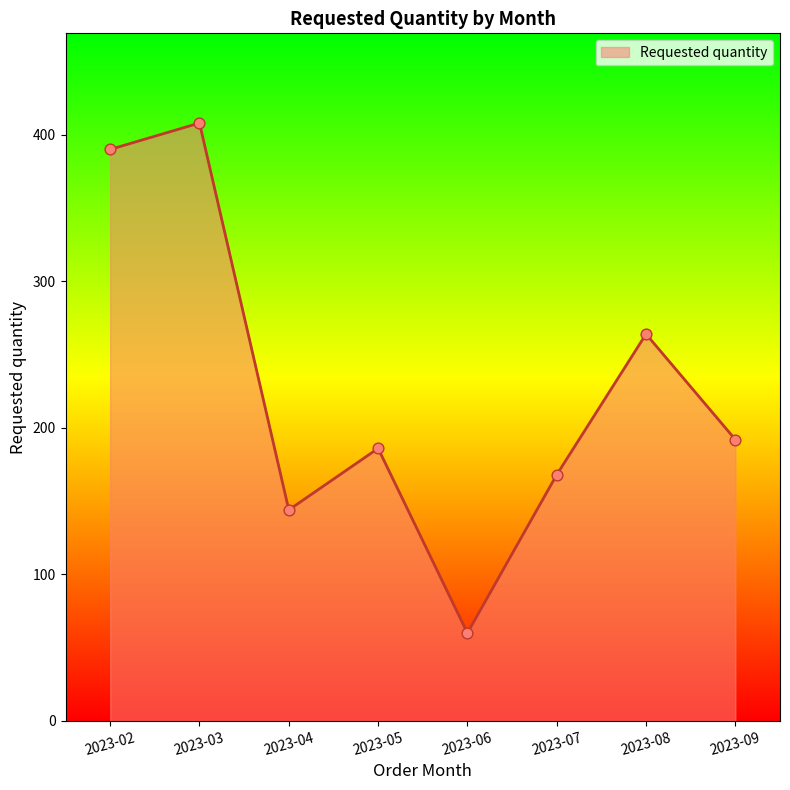

What is the ratio of the value at 2023-02 to the value at 2023-09?

2.0